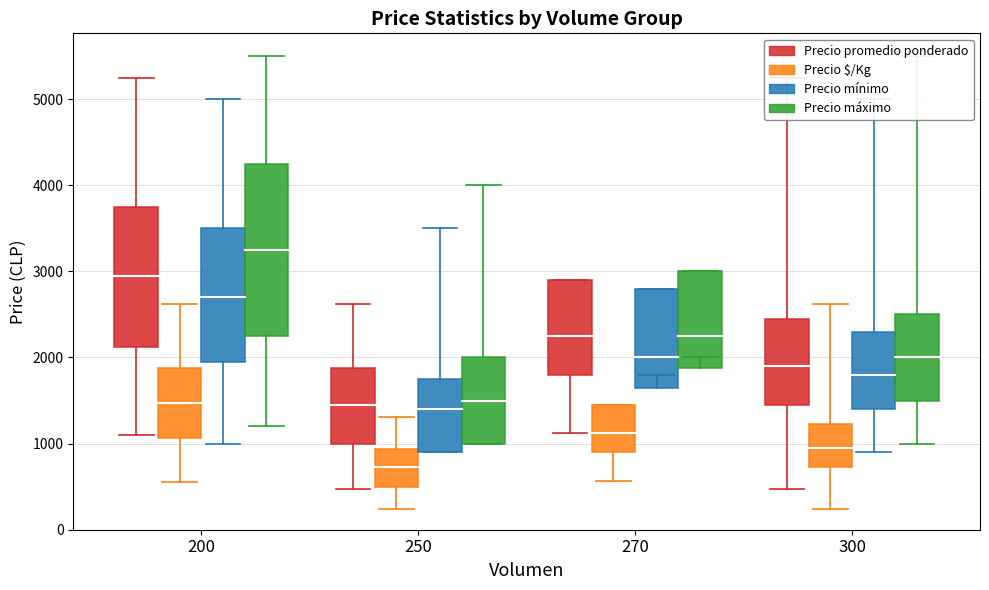

What is the difference between the Precio promedio ponderado values at 300 and 270?

500